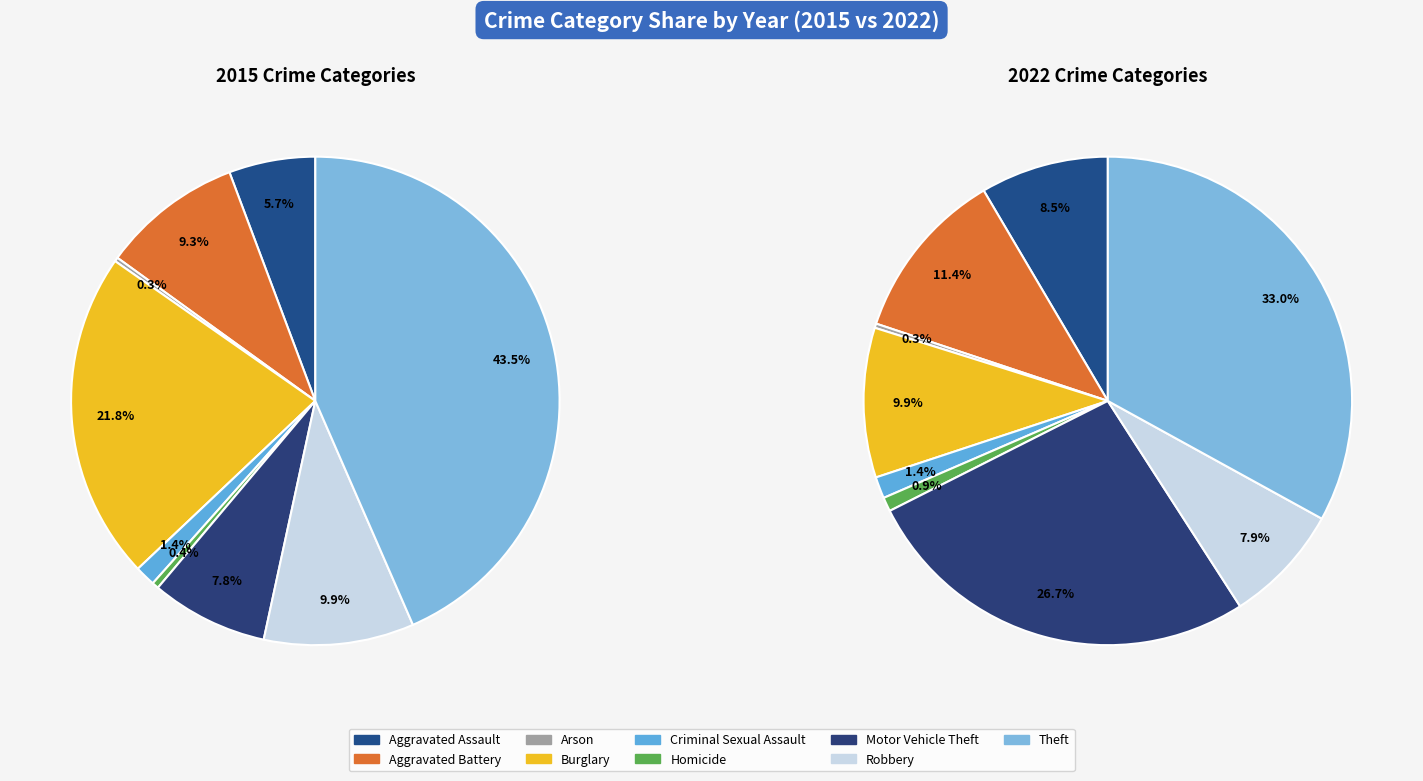

To the nearest percent, what is the difference between the largest and smallest slice percentages?

43%